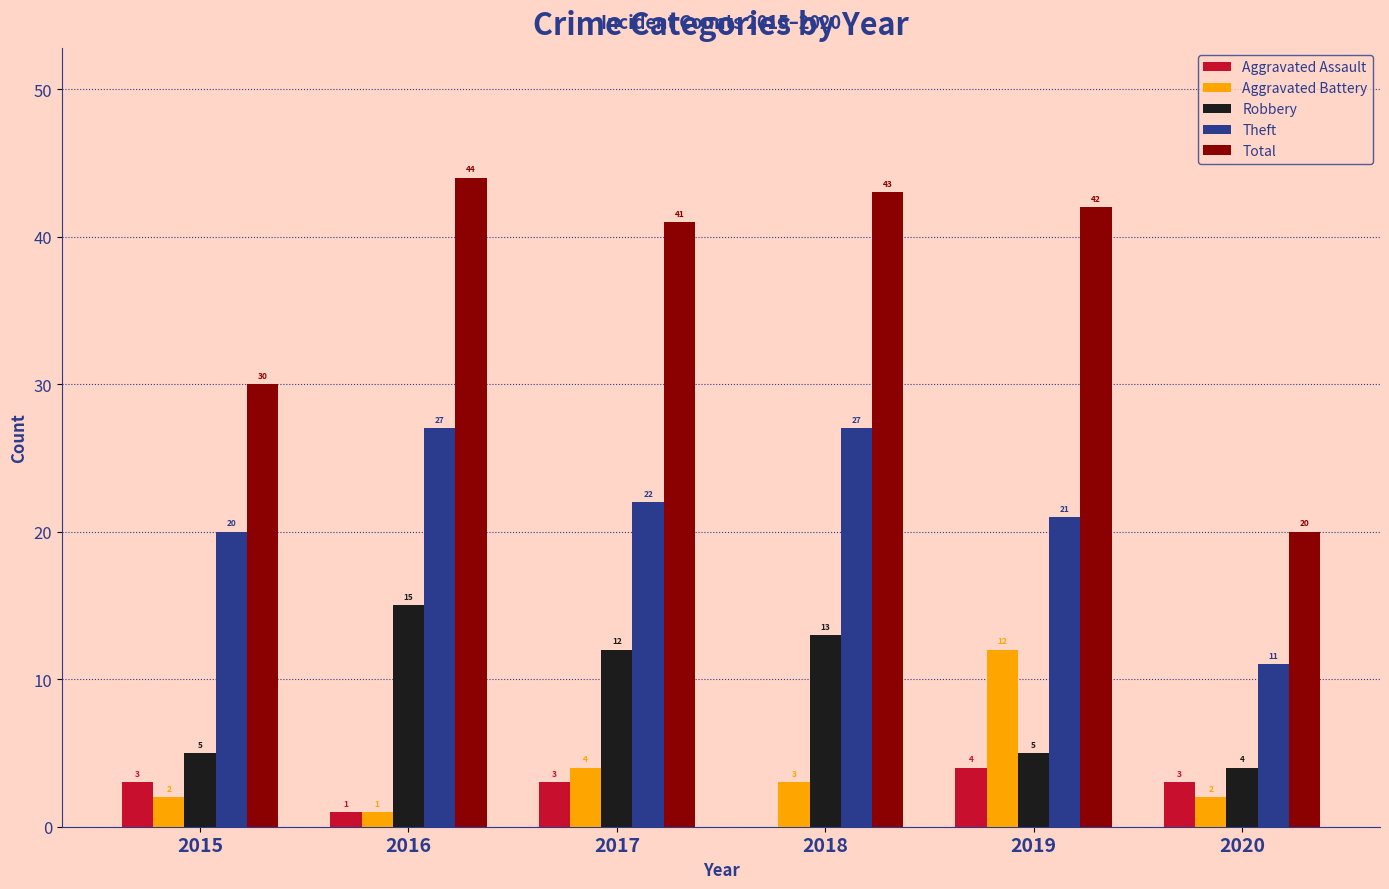

True or false: Total has a value of 30 at 2015.

True